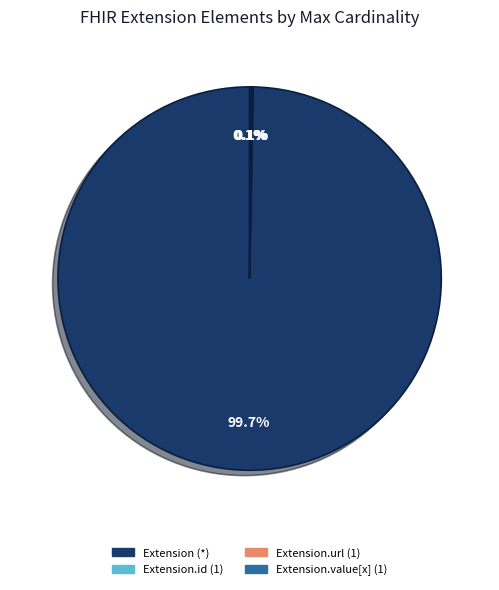

Does Extension.value[x] account for over 50% of the chart?

No